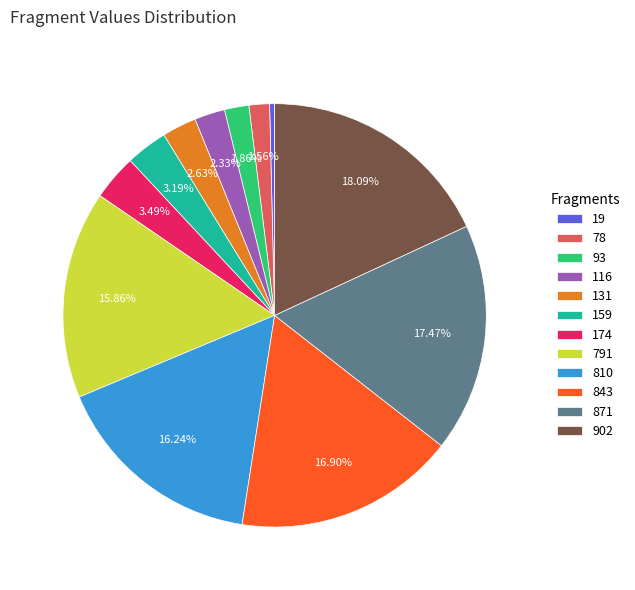

Combined, do 93 and 78 account for over 50%?

No